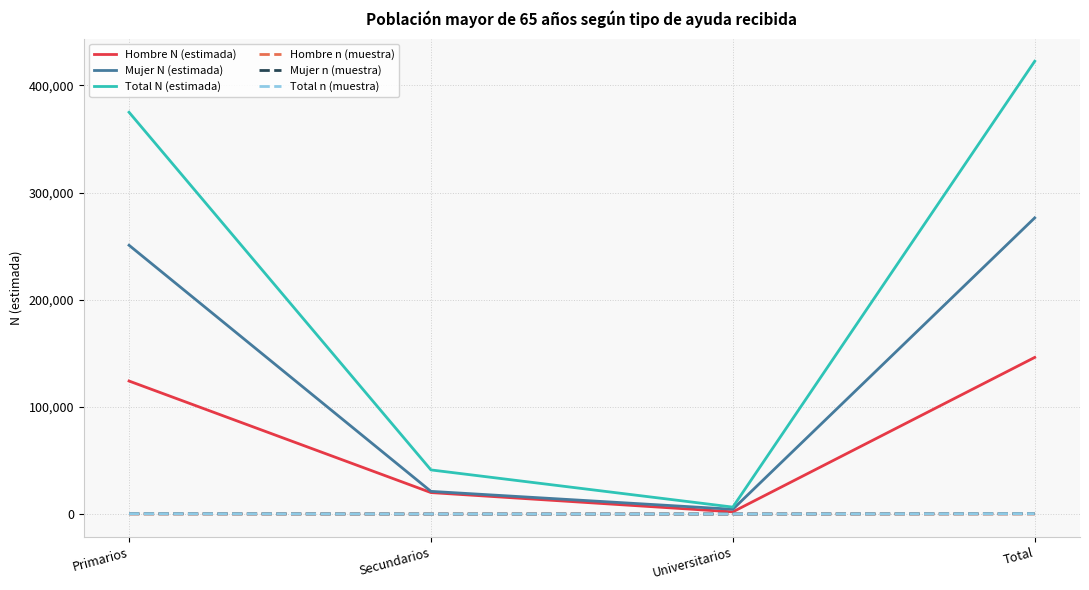

What value does the Mujer N (estimada) series have at Total, to the nearest 10?

276420